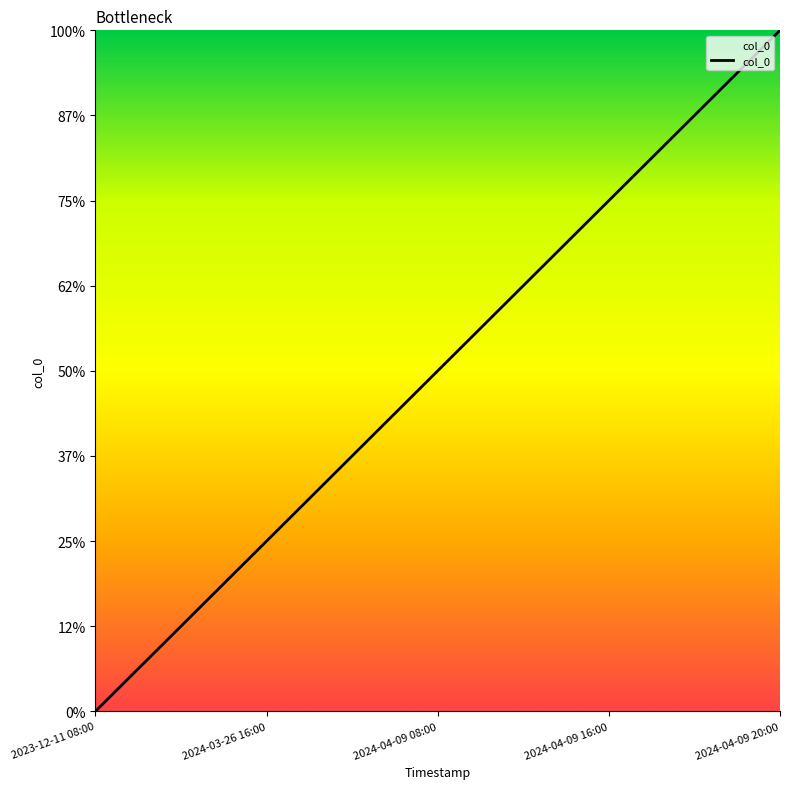

Does the chart display data point markers on the line(s)?

No